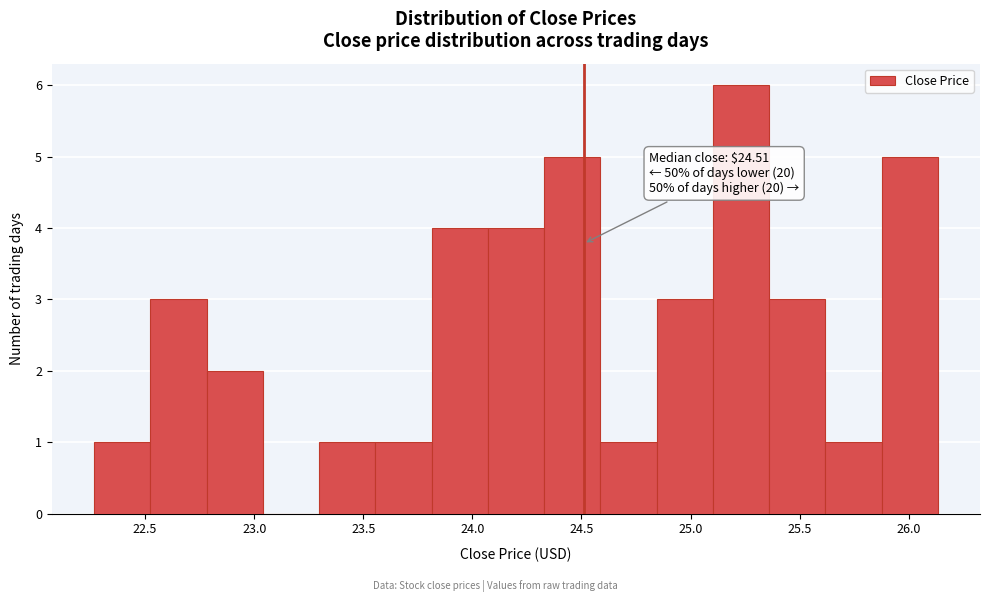

Over which range of the x-axis is the bar tallest?

25.10 to 25.35